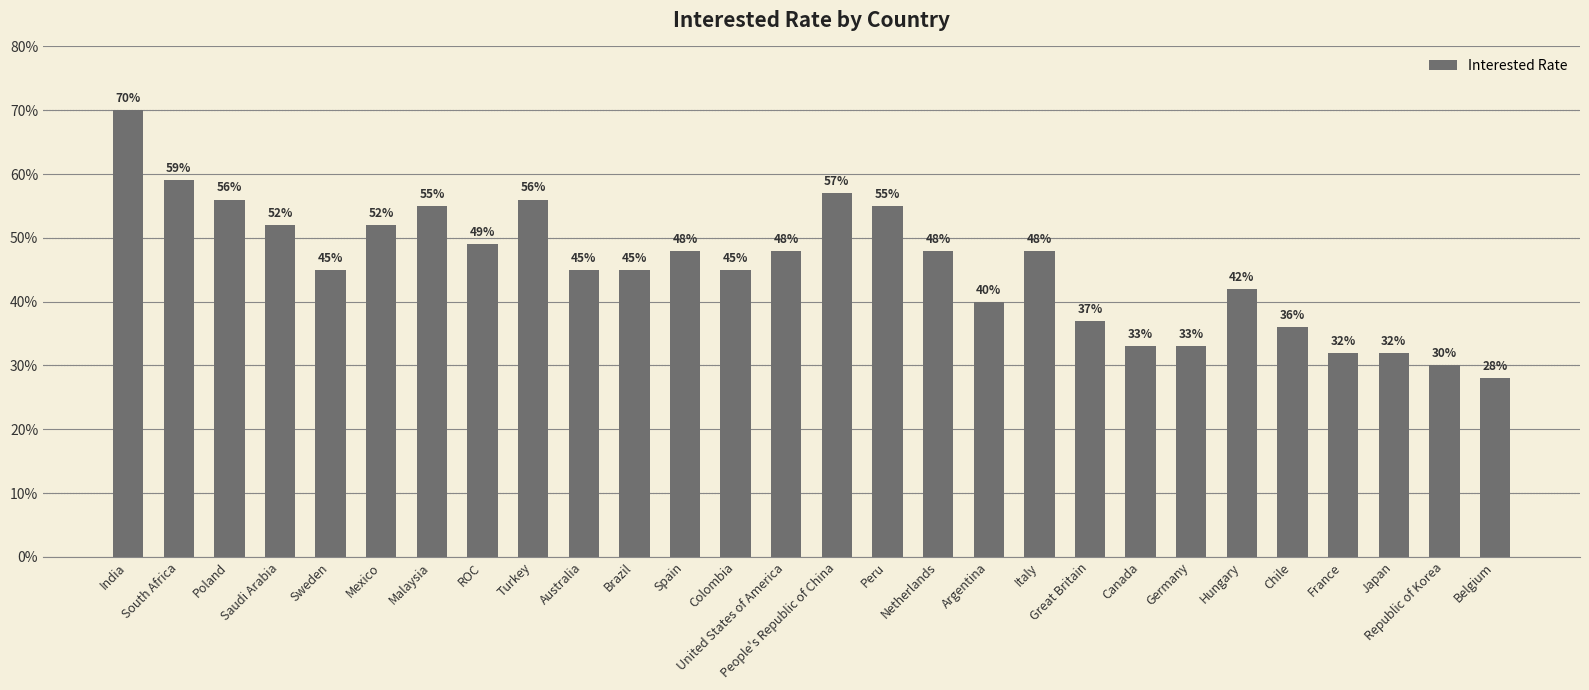

Between Hungary and Australia, which is larger?

Australia